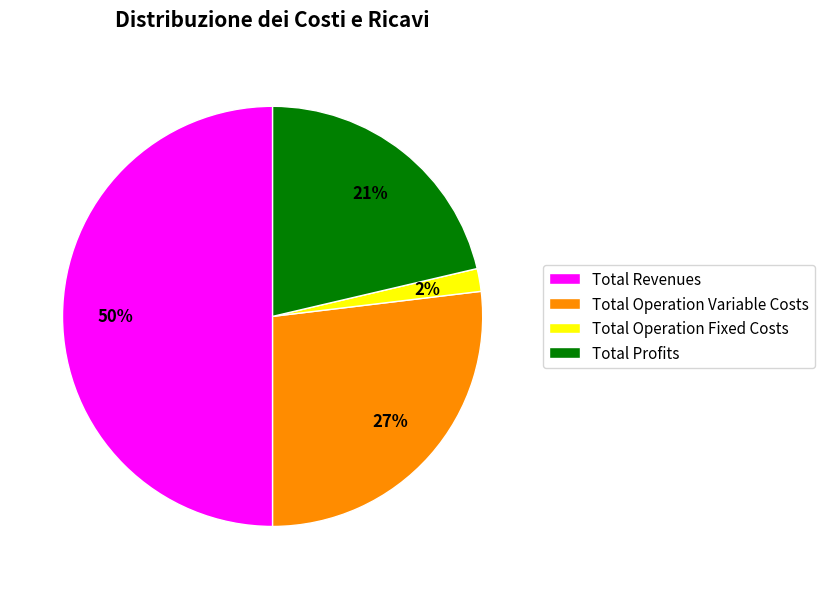

Between Total Profits and Total Operation Variable Costs, which is larger?

Total Operation Variable Costs